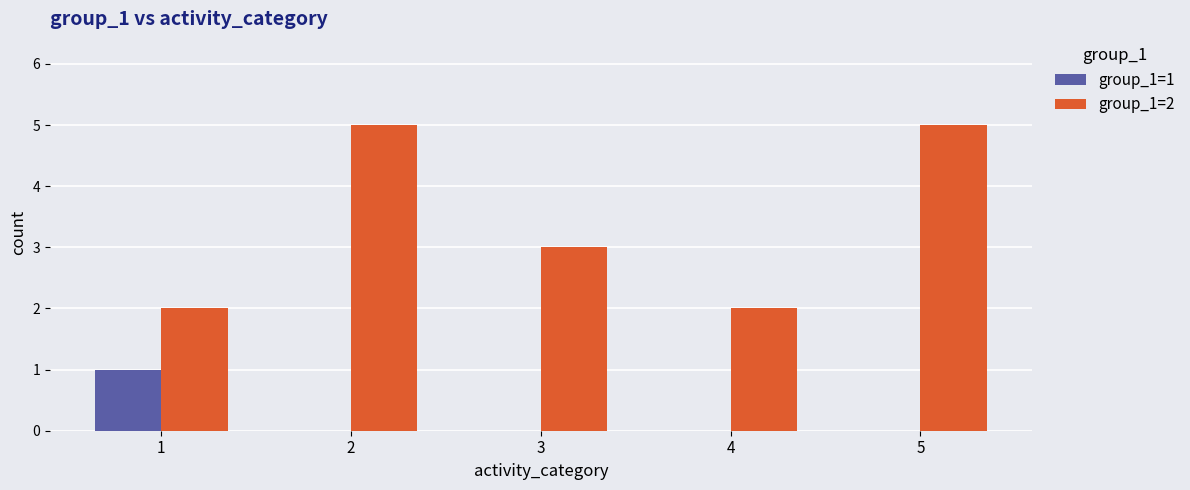

Which series has the widest spread of values?

group_1=2